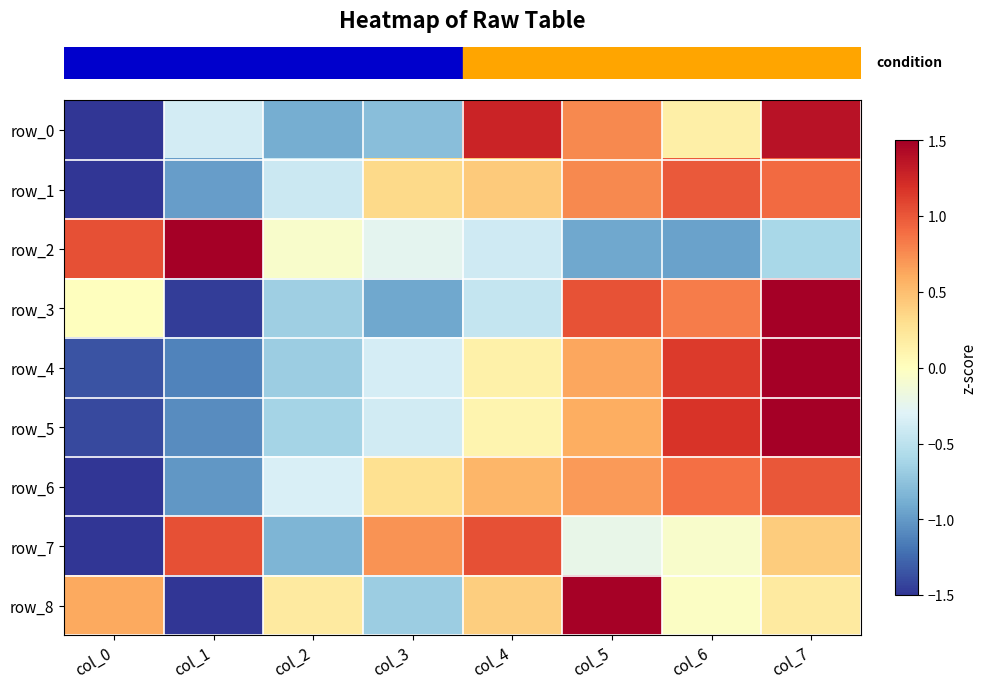

At which label is row_6 closest to 0?

col_3